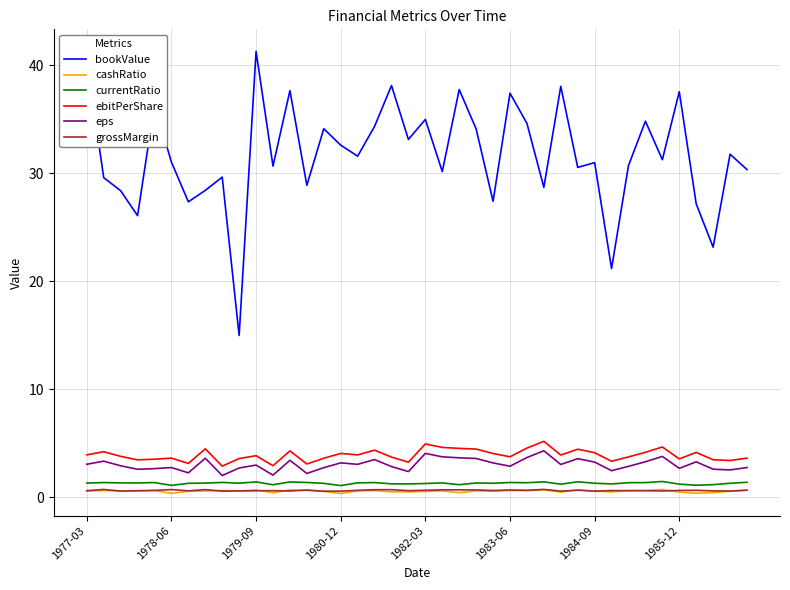

Which series has the widest spread of values?

bookValue